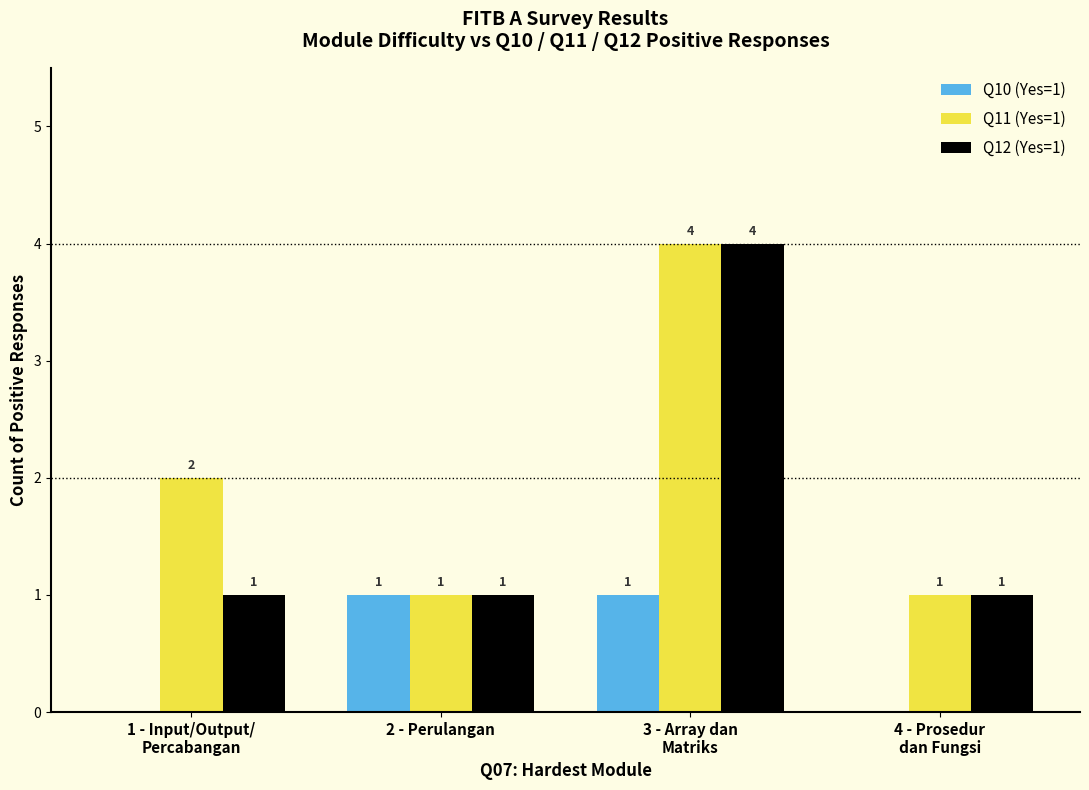

What is the total value across all series at 4 - Prosedur
dan Fungsi?

2